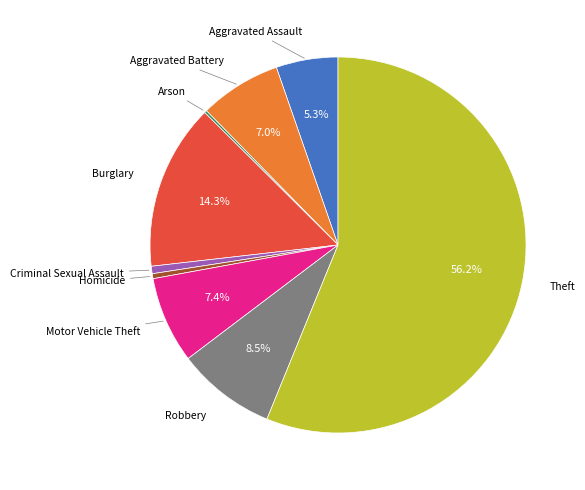

Which slice is the largest?

Theft